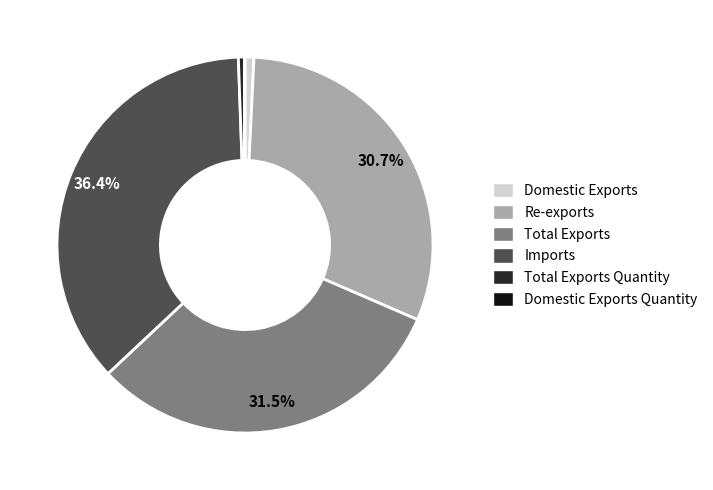

What is the ratio of the value at Re-exports to the value at Total Exports Quantity?

59.4